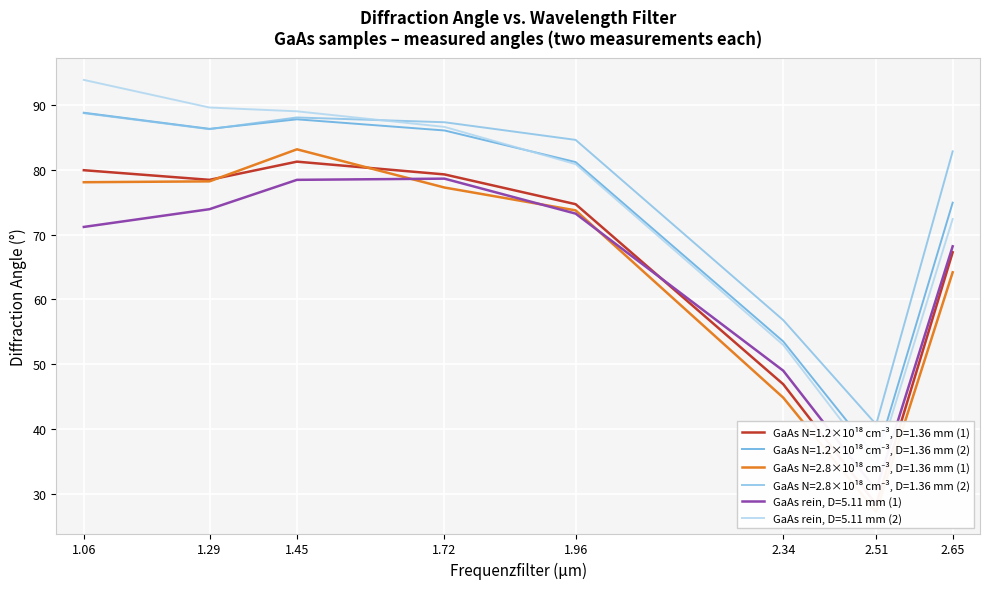

What is the total value across all series at 1.45?

242.8